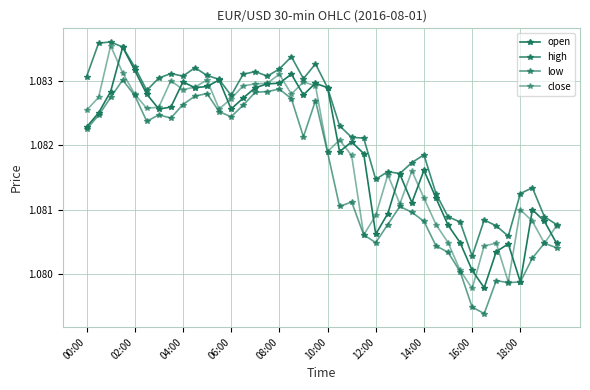

What is the value of the close point at the 17th from the left?

1.1